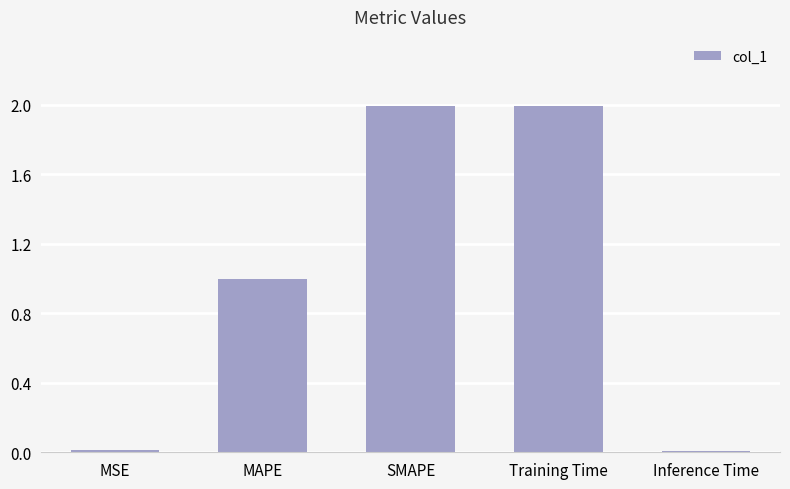

What position from the right is Training Time?

2